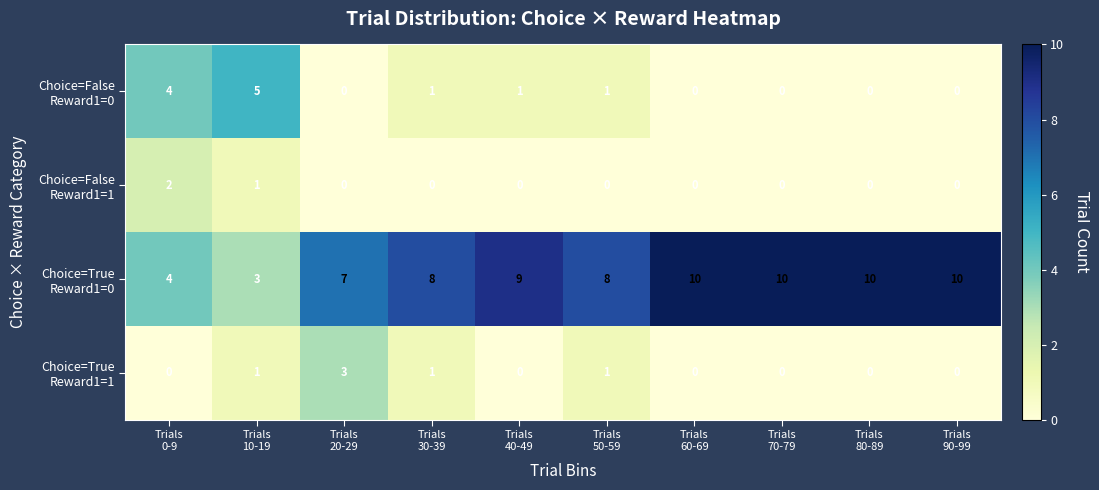

Which has a higher value, Trials
50-59 or Trials
90-99?

Trials
50-59